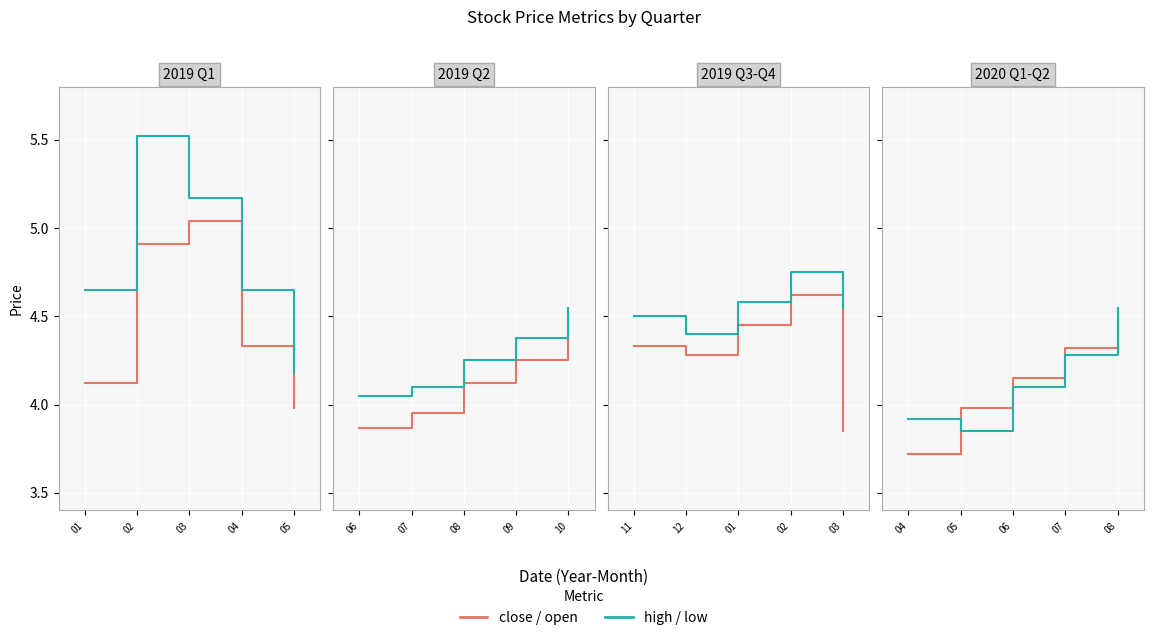

True or false: close has a value of 4.3 at 07.

True